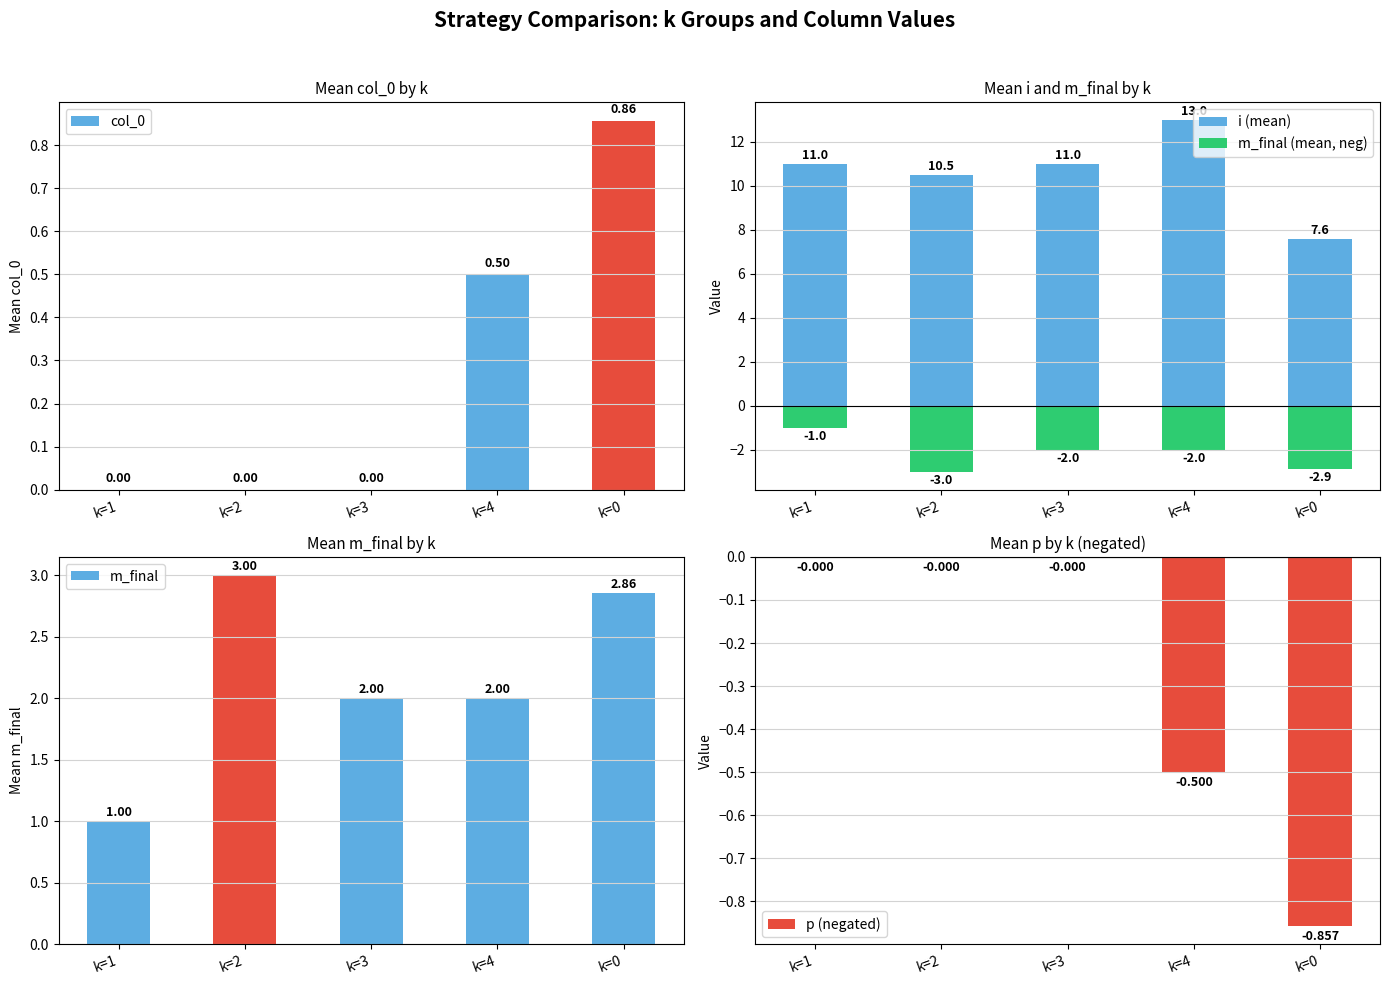

How many negative values does the p (negated) series have?

2